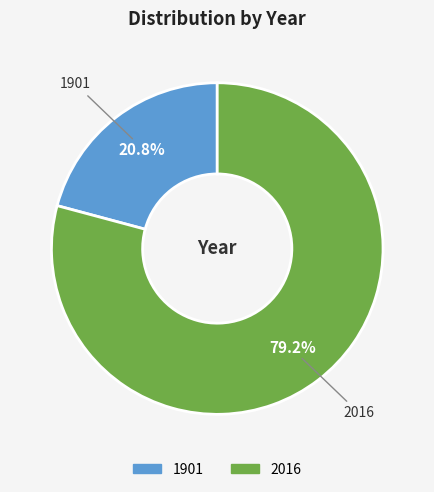

To the nearest percent, what portion does 1901 represent?

21%